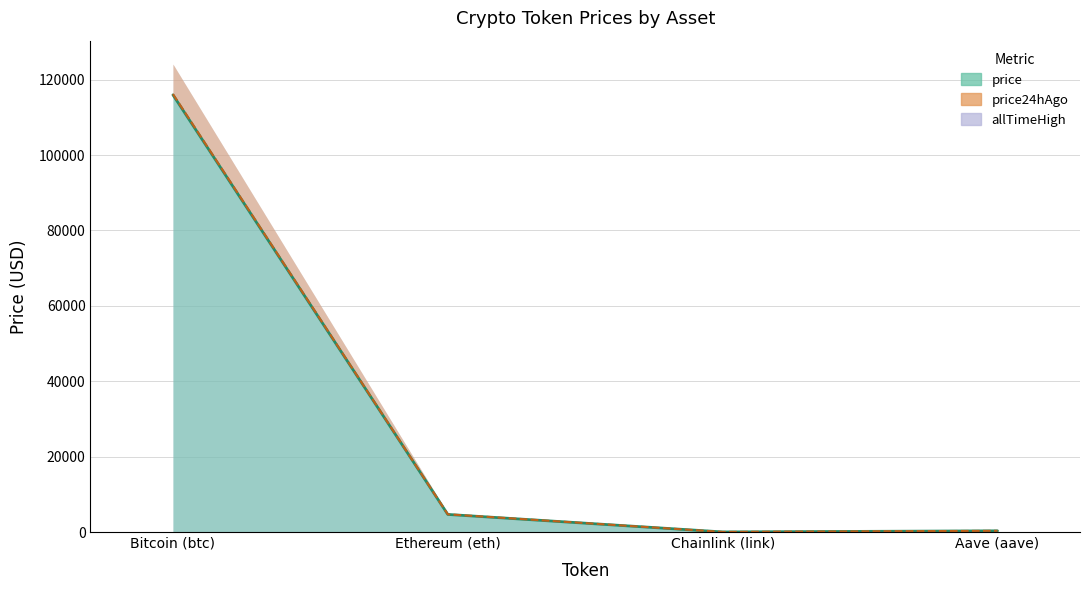

Which label corresponds to the largest value in the chart?

Bitcoin (btc)